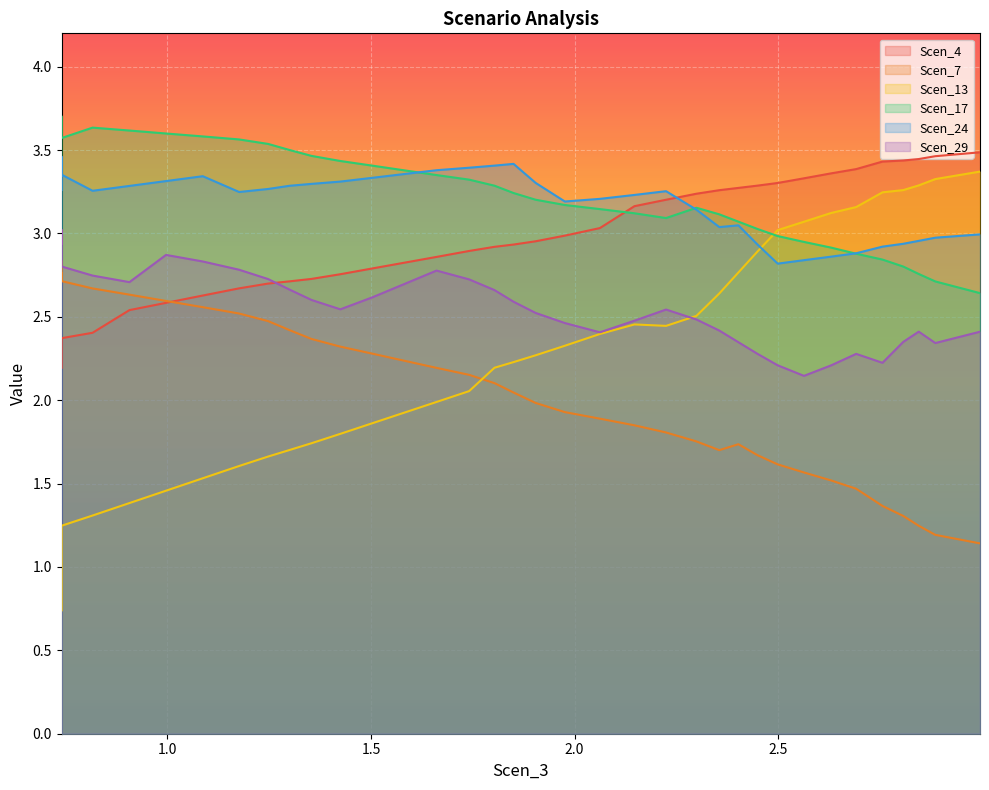

True or false: Scen_24 and Scen_13 intersect in this chart.

True